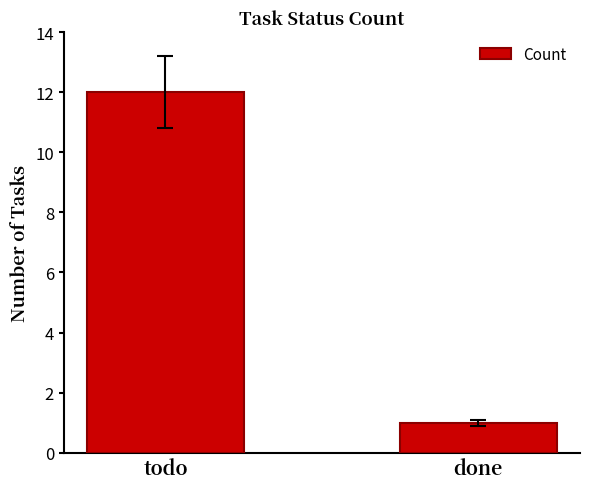

What is the change in value from todo to done?

-11